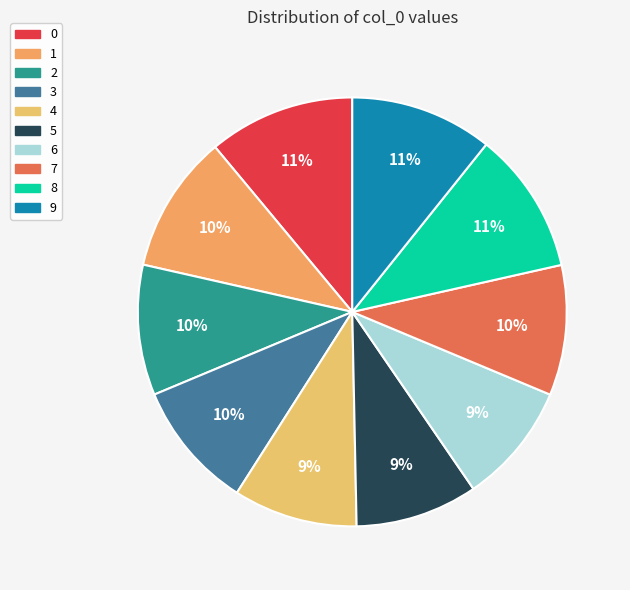

To the nearest percent, what portion does 9 represent?

11%